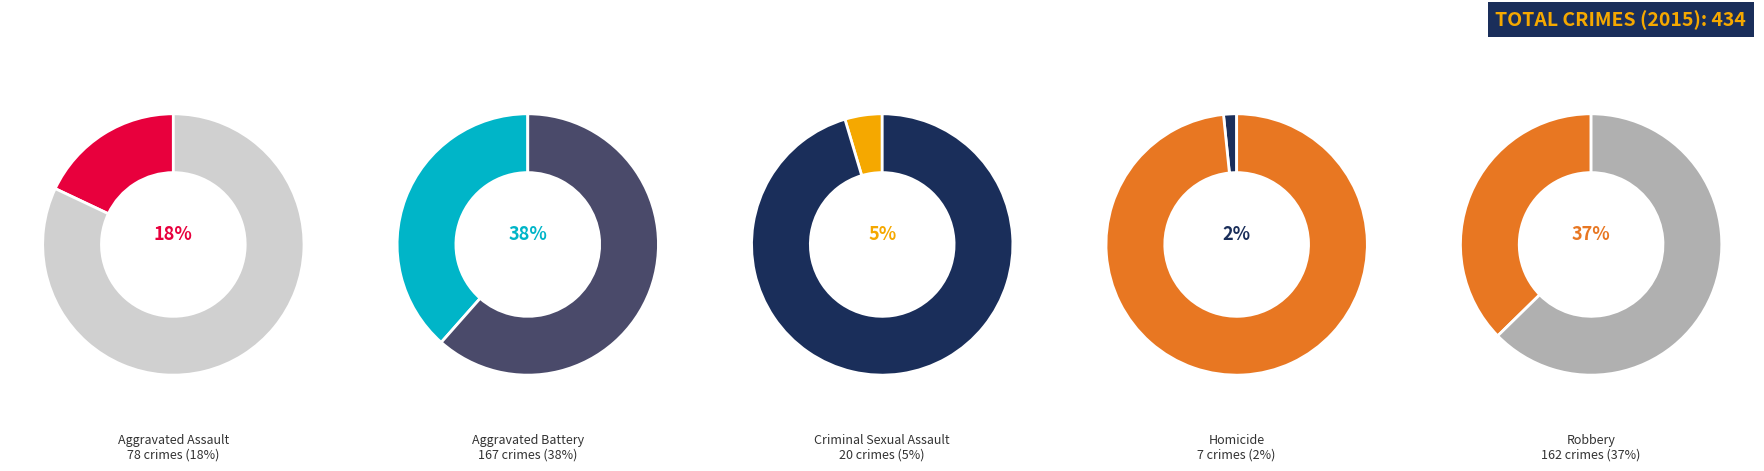

To the nearest percent, what is the average slice percentage?

20%